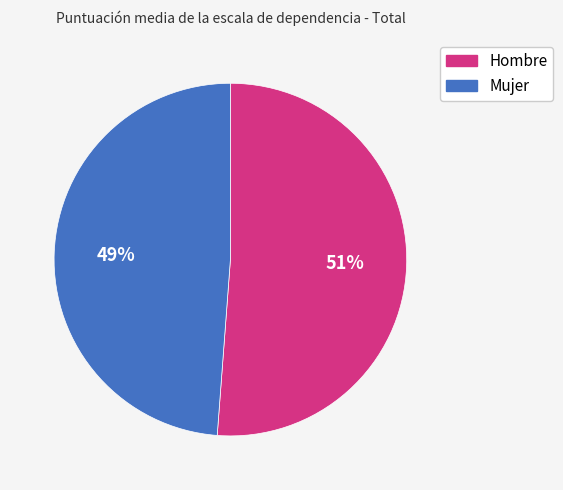

To the nearest percent, what is the combined percentage of Hombre and Mujer?

100%